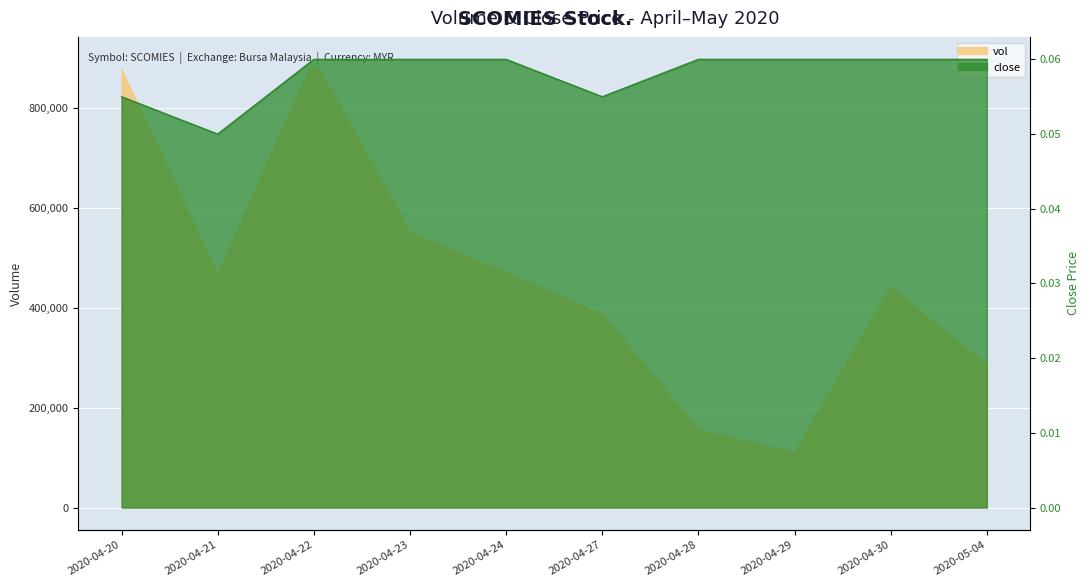

In vol, how many points are lower than both neighbors (excluding endpoints)?

2